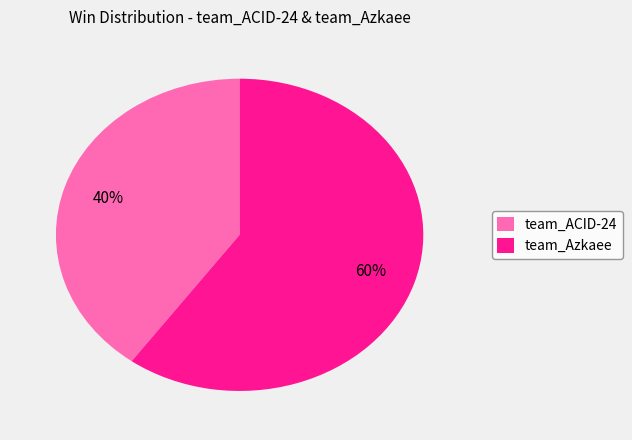

Combined, do team_ACID-24 and team_Azkaee account for over 50%?

Yes